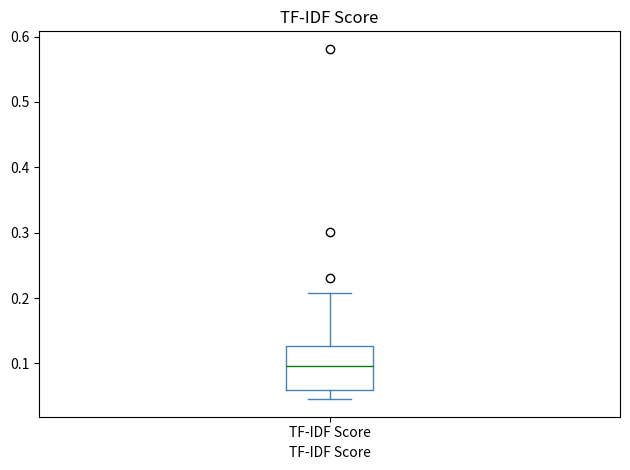

Read this box plot against the y-axis: the position of the median line, the range covered by the box, and the ends of both whiskers. The values are not printed on the chart, so give them approximately, as read against the axis.

median 0.10, box 0.06 to 0.13, whiskers 0.05 to 0.21